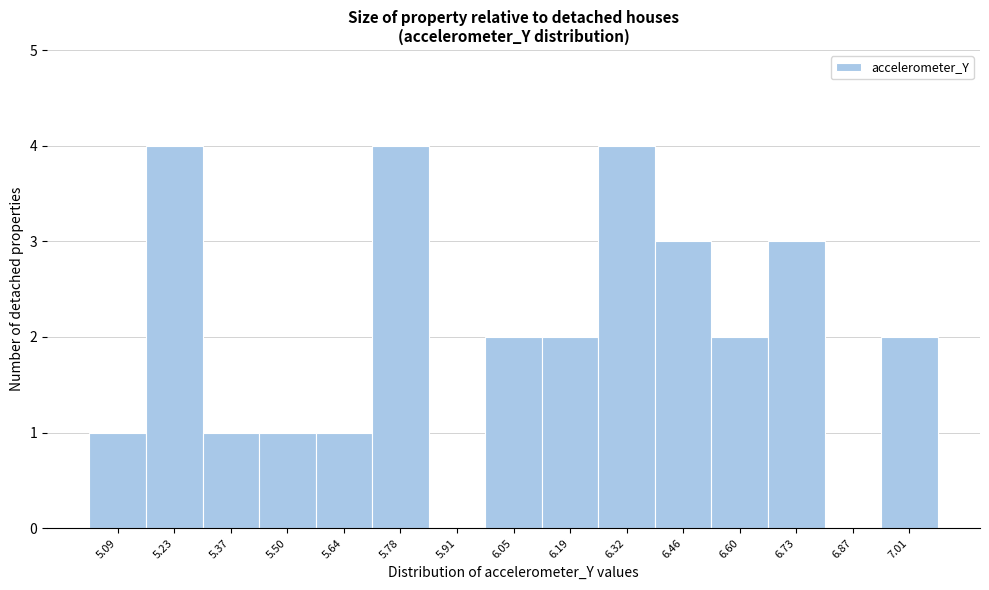

Reading left to right, transcribe this chart: for each bar, give the range it covers on the x-axis and its height. Neither the bar edges nor the heights are printed on the chart, so give them approximately, as read against the axes.

5.02 to 5.16: 1
5.16 to 5.30: 4
5.30 to 5.44: 1
5.44 to 5.58: 1
5.58 to 5.70: 1
5.70 to 5.84: 4
5.84 to 5.98: 0
5.98 to 6.12: 2
6.12 to 6.26: 2
6.26 to 6.40: 4
6.40 to 6.52: 3
6.52 to 6.66: 2
6.66 to 6.80: 3
6.80 to 6.94: 0
6.94 to 7.08: 2